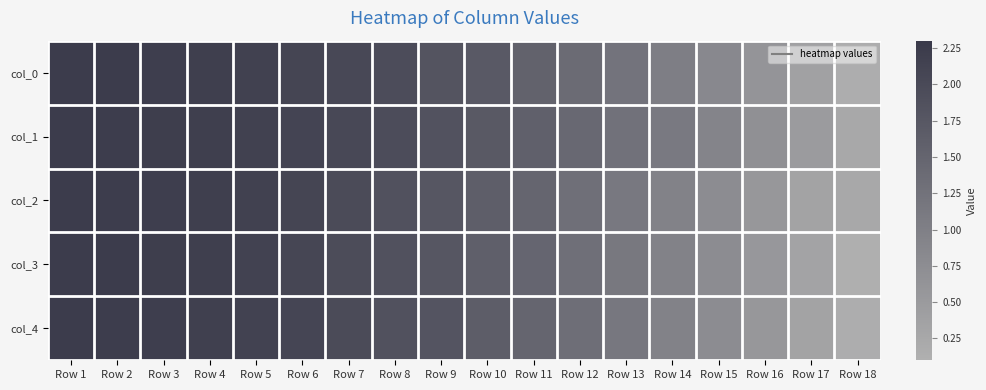

Reading left to right, extract all data points from this chart.

col_0: Row 1=2.2	Row 2=2.2	Row 3=2.2	Row 4=2.2	Row 5=2.1	Row 6=2.1	Row 7=2.0	Row 8=1.9	Row 9=1.8	Row 10=1.7	Row 11=1.6	Row 12=1.4	Row 13=1.2	Row 14=1.0	Row 15=0.8	Row 16=0.6	Row 17=0.4	Row 18=0.1
col_1: Row 1=2.2	Row 2=2.2	Row 3=2.2	Row 4=2.2	Row 5=2.1	Row 6=2.1	Row 7=2.0	Row 8=1.9	Row 9=1.8	Row 10=1.7	Row 11=1.6	Row 12=1.4	Row 13=1.3	Row 14=1.1	Row 15=0.9	Row 16=0.7	Row 17=0.5	Row 18=0.3
col_2: Row 1=2.2	Row 2=2.2	Row 3=2.2	Row 4=2.2	Row 5=2.1	Row 6=2.1	Row 7=2.0	Row 8=1.9	Row 9=1.8	Row 10=1.6	Row 11=1.5	Row 12=1.3	Row 13=1.1	Row 14=0.9	Row 15=0.8	Row 16=0.6	Row 17=0.3	Row 18=0.3
col_3: Row 1=2.2	Row 2=2.2	Row 3=2.2	Row 4=2.2	Row 5=2.1	Row 6=2.1	Row 7=2.0	Row 8=1.9	Row 9=1.8	Row 10=1.6	Row 11=1.5	Row 12=1.3	Row 13=1.1	Row 14=0.9	Row 15=0.8	Row 16=0.6	Row 17=0.3	Row 18=0.1
col_4: Row 1=2.2	Row 2=2.2	Row 3=2.2	Row 4=2.2	Row 5=2.1	Row 6=2.1	Row 7=2.0	Row 8=1.9	Row 9=1.8	Row 10=1.6	Row 11=1.5	Row 12=1.3	Row 13=1.1	Row 14=1.0	Row 15=0.8	Row 16=0.6	Row 17=0.3	Row 18=0.1